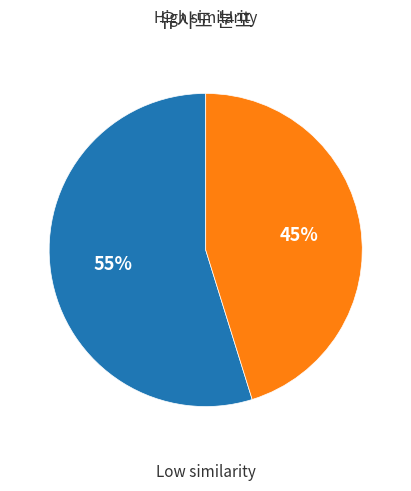

Does any single category account for the majority?

Yes